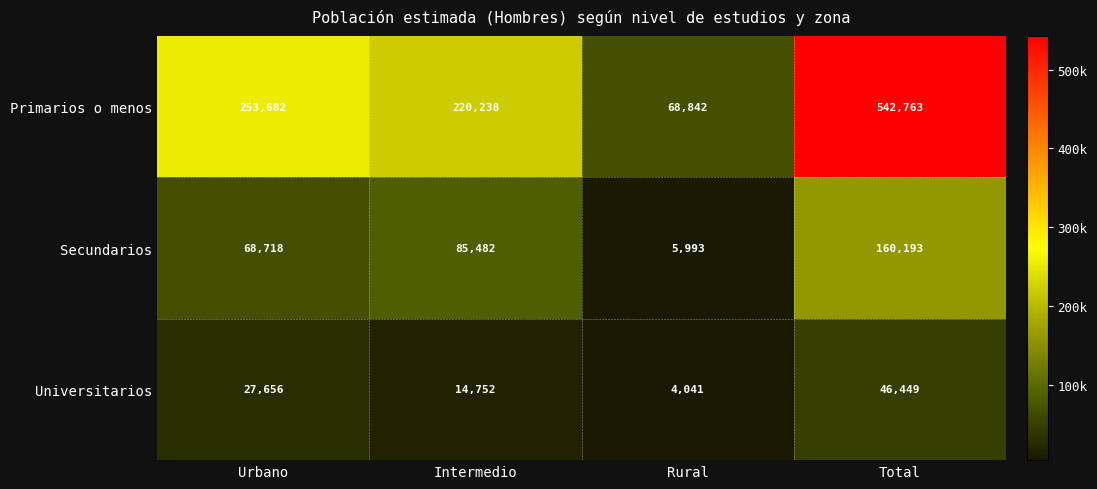

Which series has the largest total across all categories?

Primarios o menos